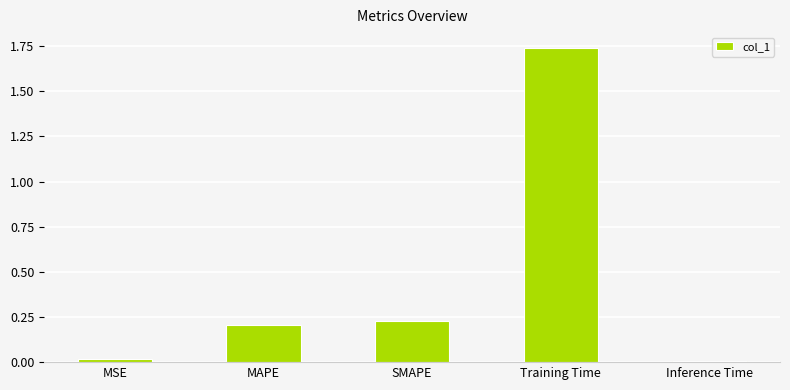

The value at Inference Time is 0.0. True or false?

True